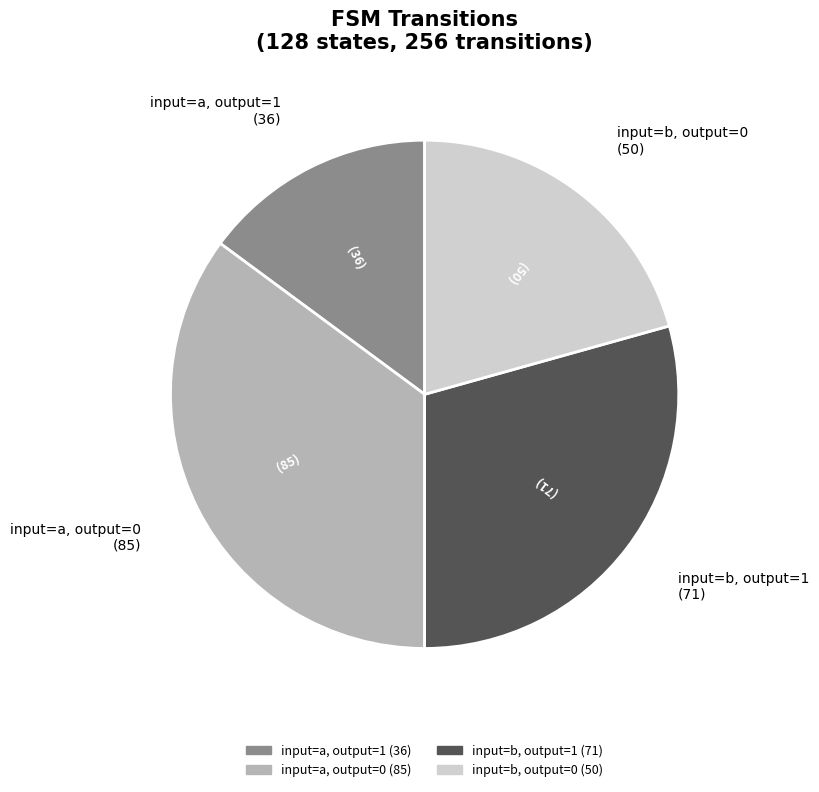

What is the ratio of the value at input=b, output=1 to the value at input=a, output=1?

2.0